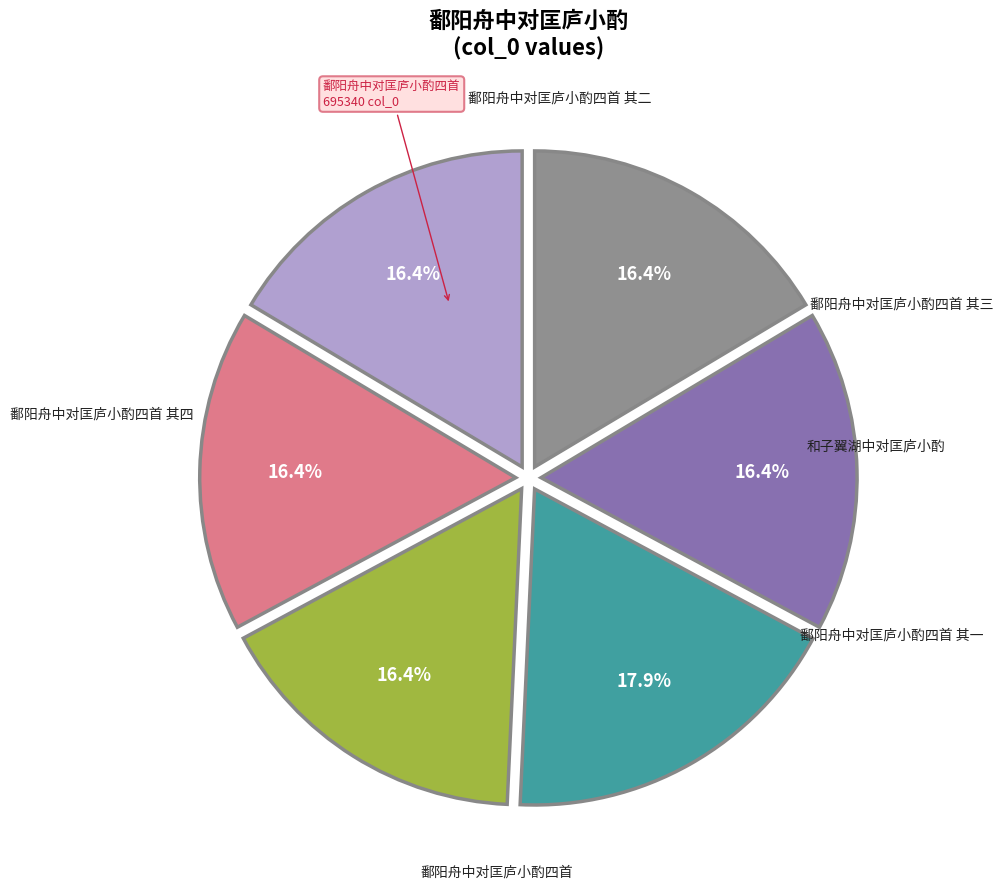

Is there any slice that represents more than half of the pie?

No